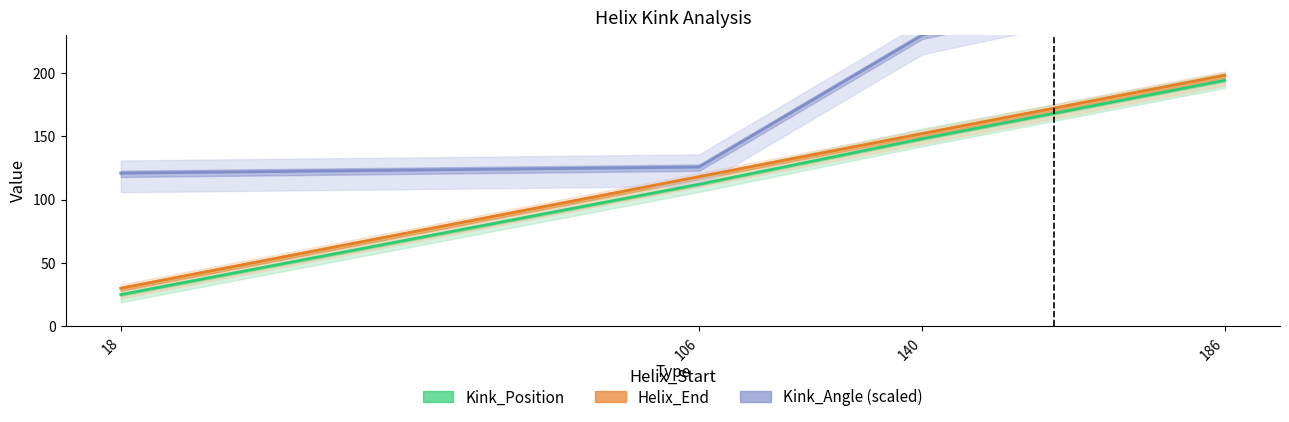

Reading left to right, extract all data points from this chart.

Kink_Position: 25.0	112.0	148.0	194.0
Helix_End: 30.0	118.0	152.0	198.0
Kink_Angle (scaled): 120.8	125.6	229.7	280.0